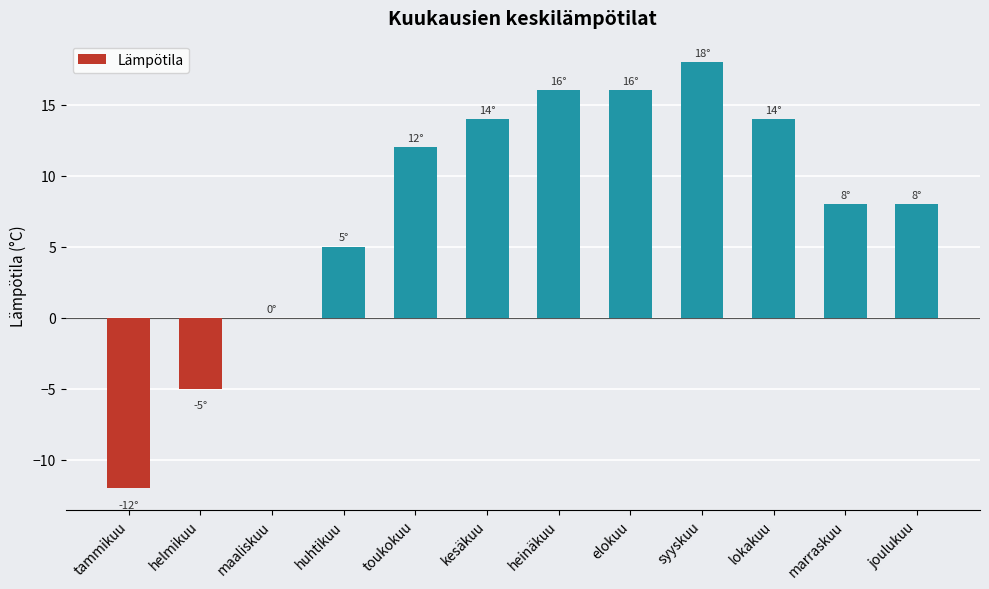

What is the ratio of the value at joulukuu to the value at elokuu?

0.5